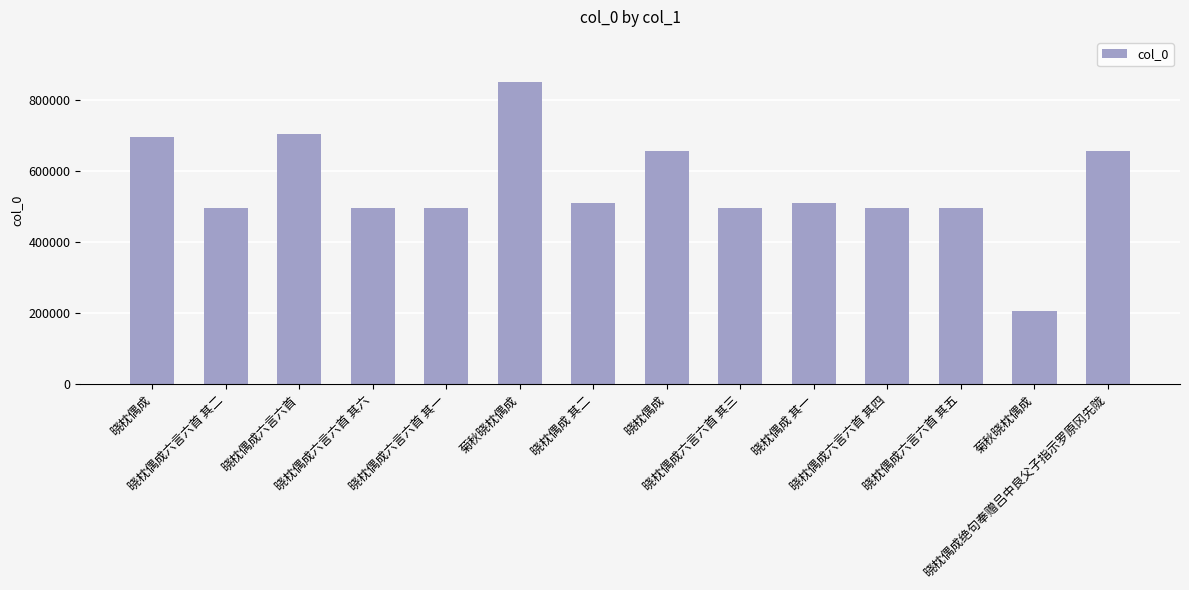

Count the number of data series in this chart.

1